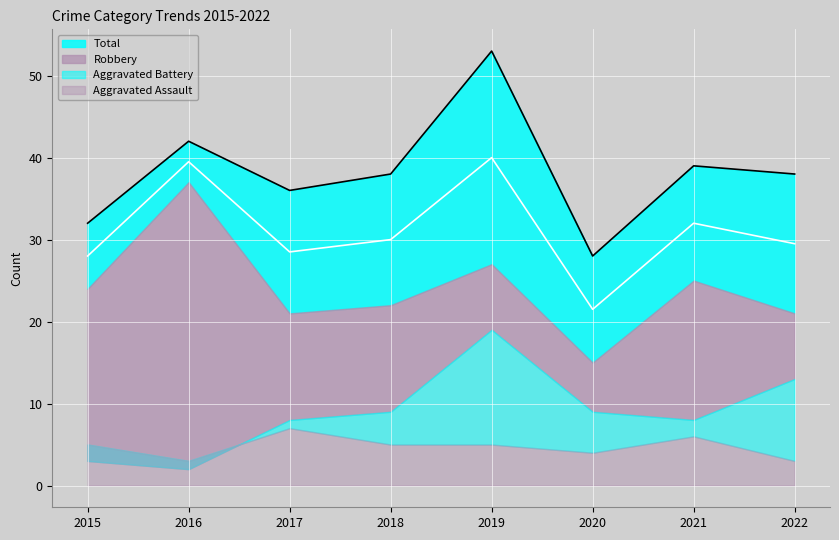

How many interior local valleys does the Aggravated Battery series have?

2